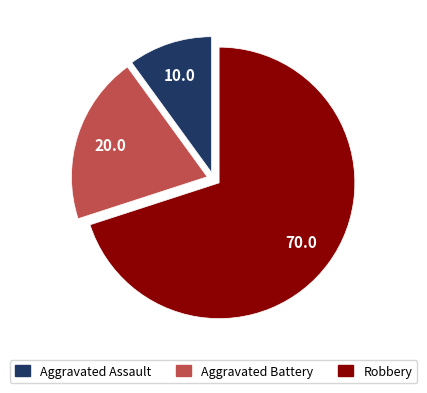

What is the smallest slice in the pie chart?

Aggravated Assault